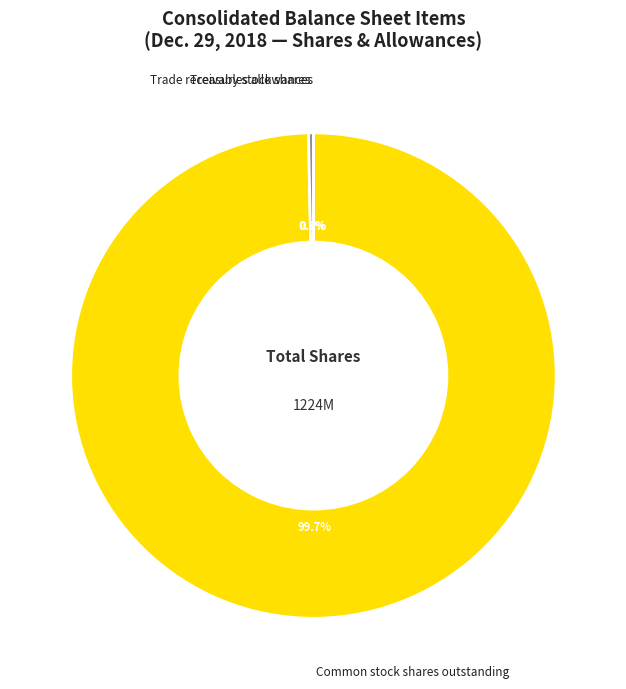

To the nearest percent, what is the average slice percentage?

33%